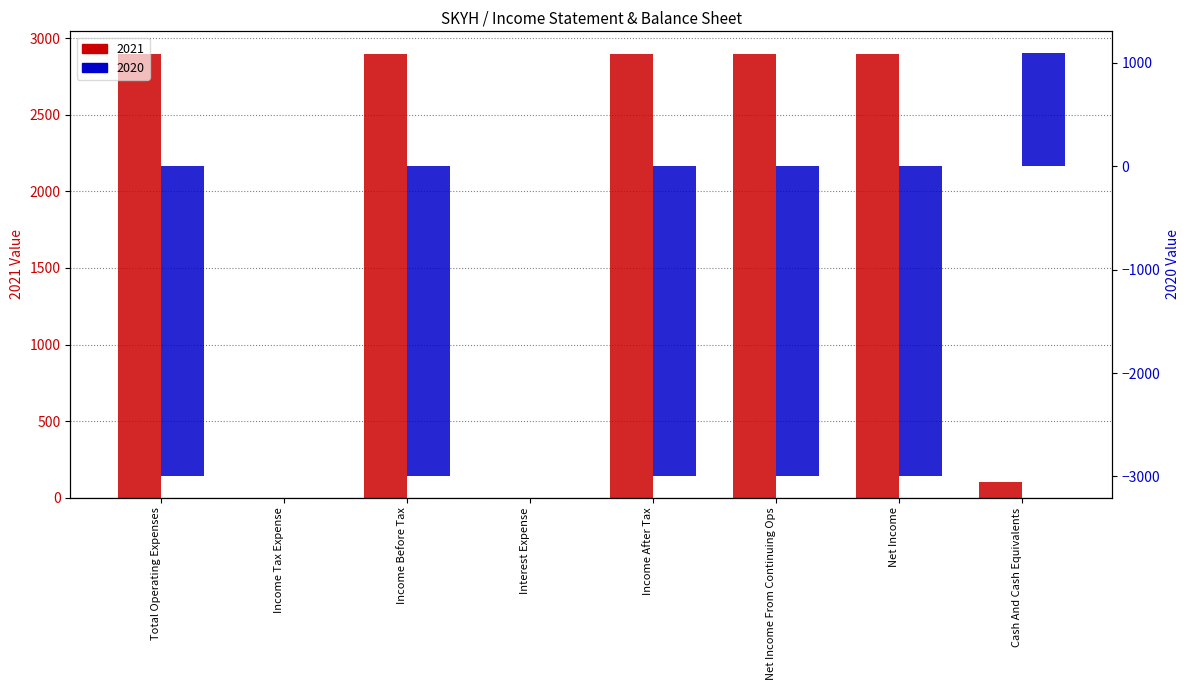

What is the sum of all 2021 values?

14600